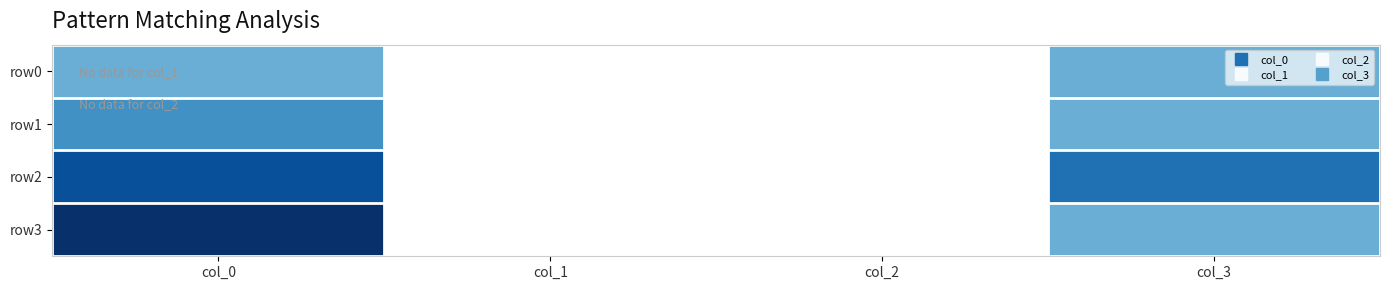

List the series in order of their peak value, lowest first.

row0, row1, row2, row3